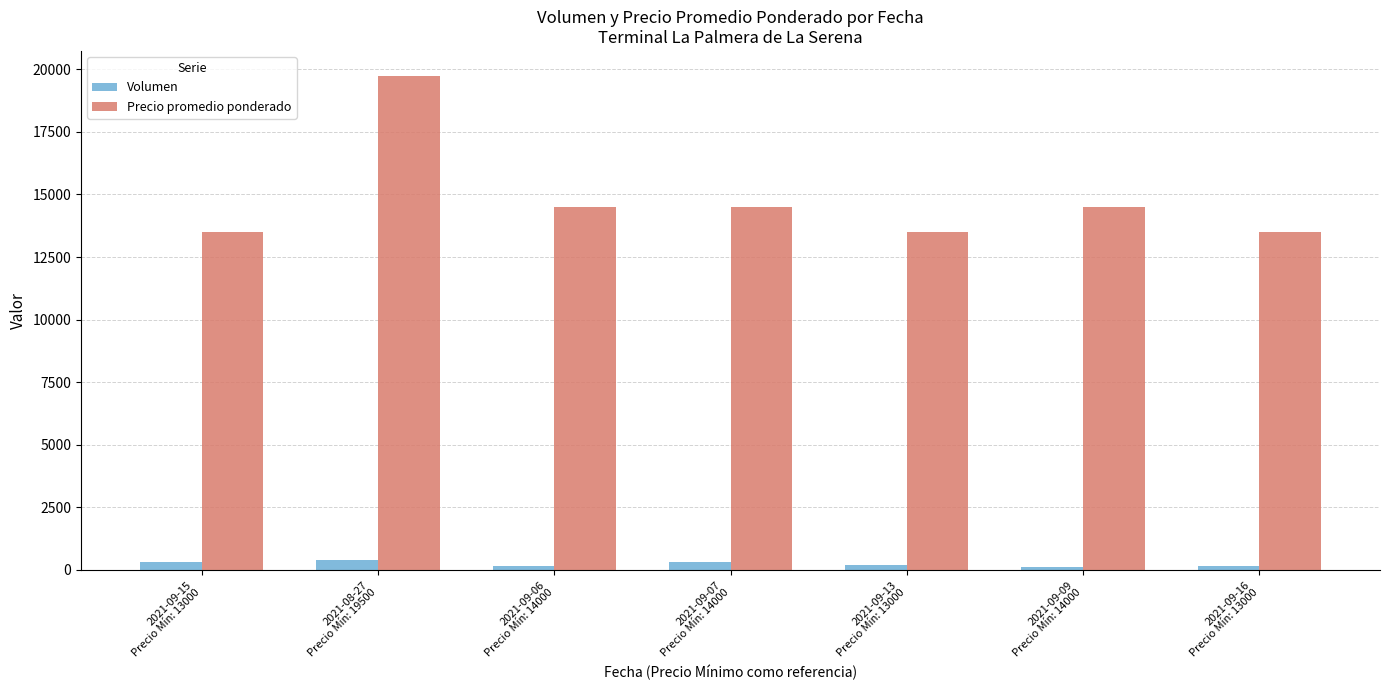

How many groups of bars are there?

7